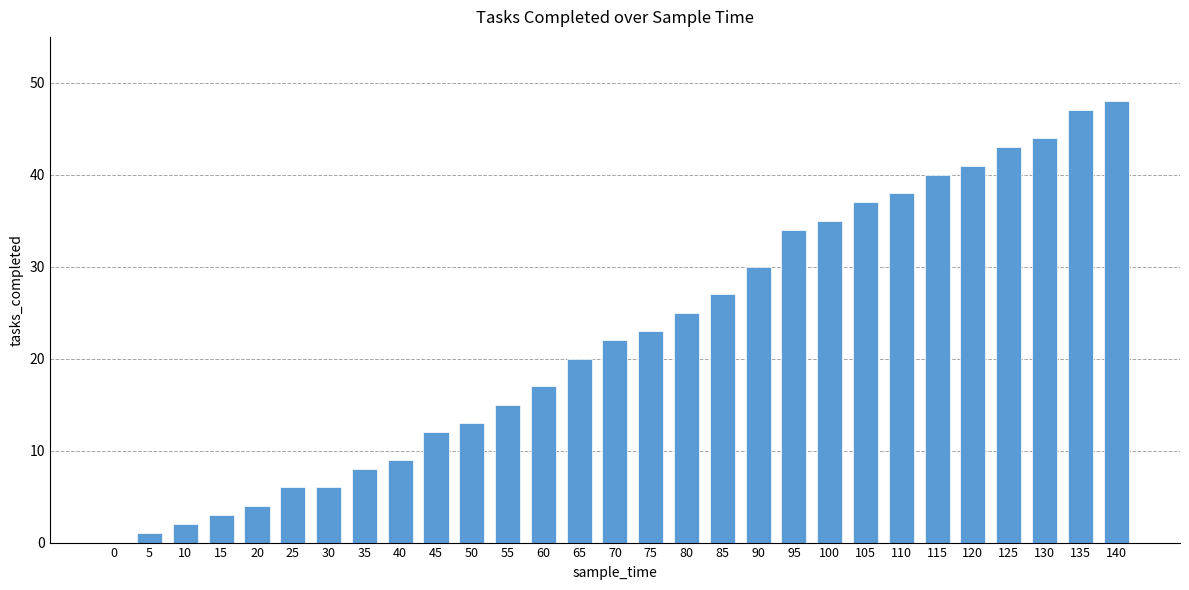

What value does the data have at 140?

48